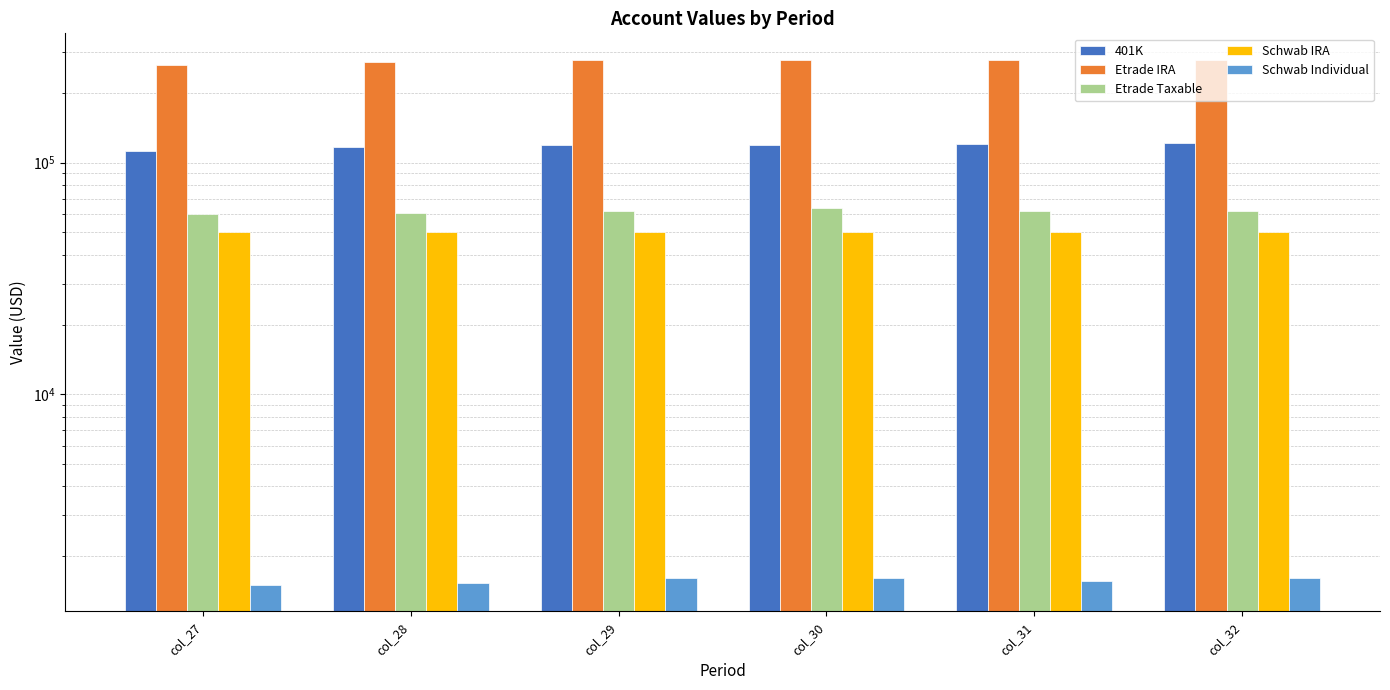

Is it true that Etrade IRA equals 278418.0 at col_32?

True